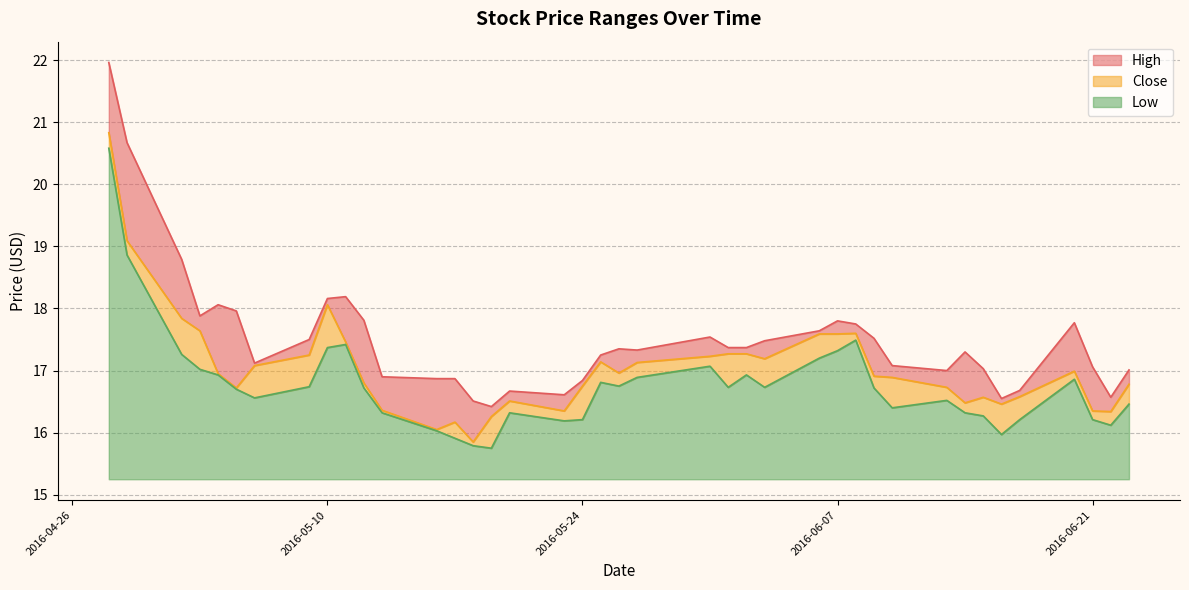

What is the total value across all series at 2016-05-31?

51.8